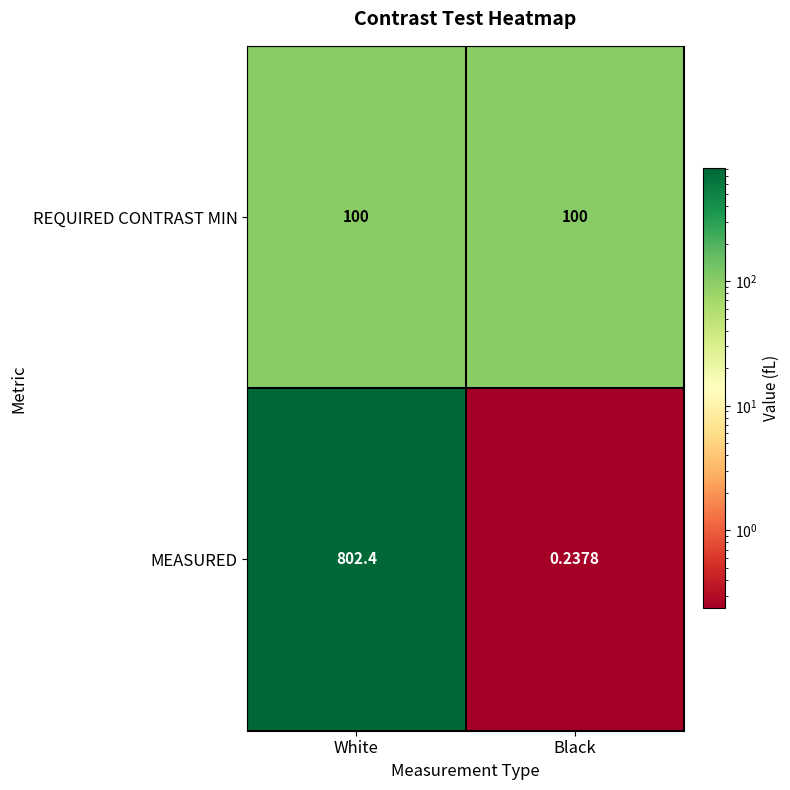

What is the total value across all series at Black?

100.2